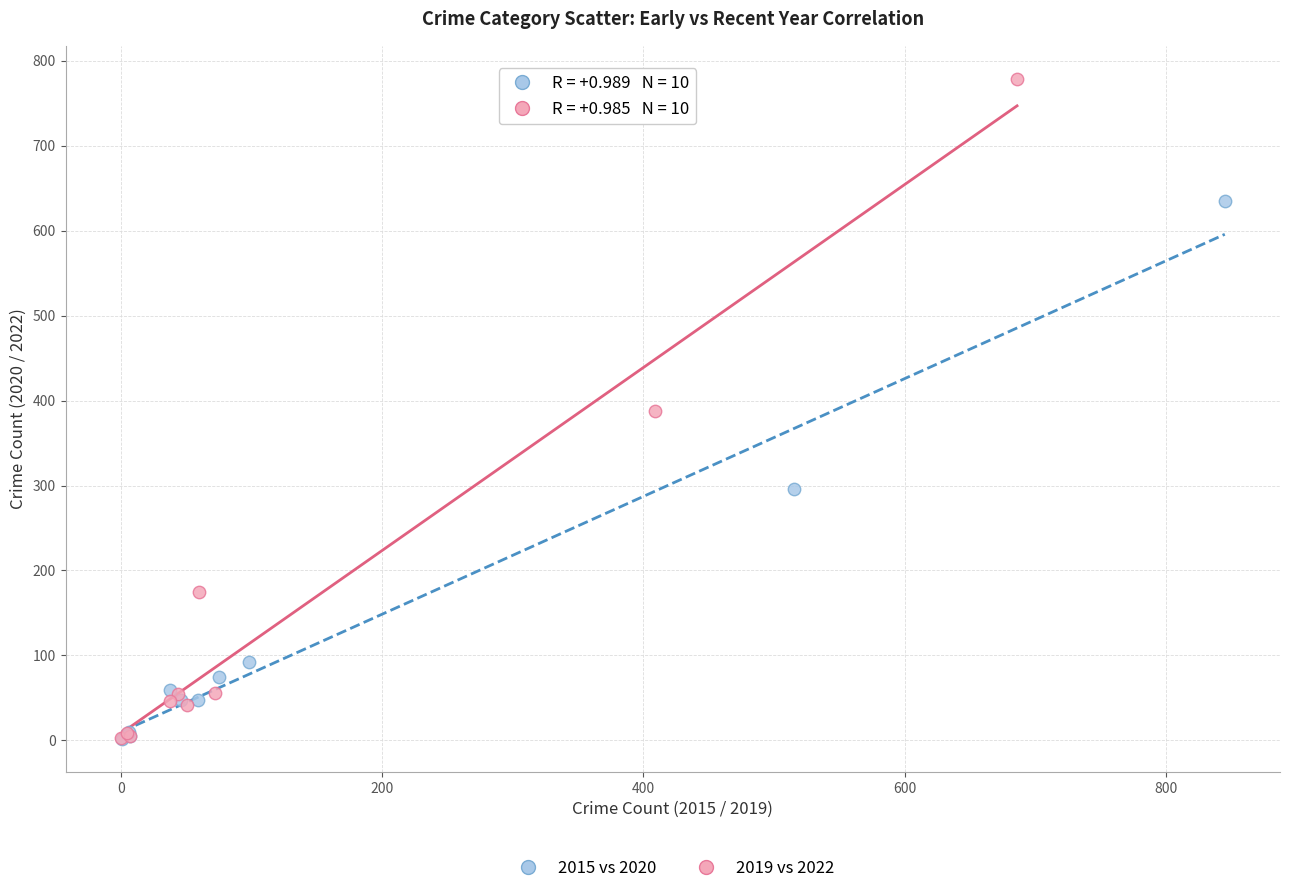

Which series has the largest Y range (max minus min)?

2019 vs 2022